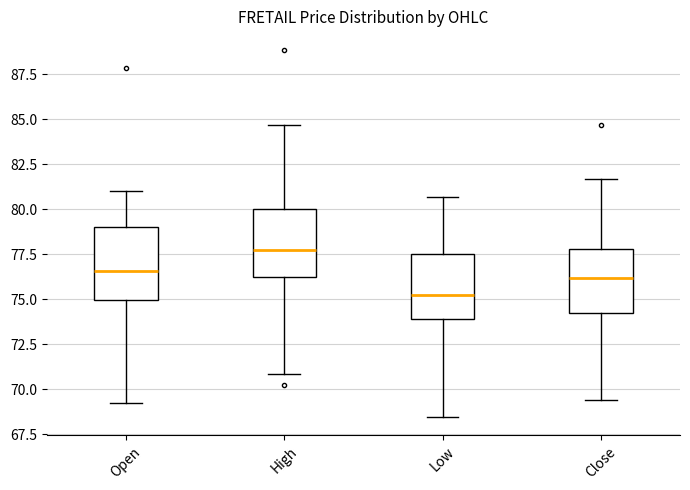

Where does the upper whisker of the box for Close end on the y-axis? The values are not printed on the chart, so give them approximately, as read against the axis.

81.5